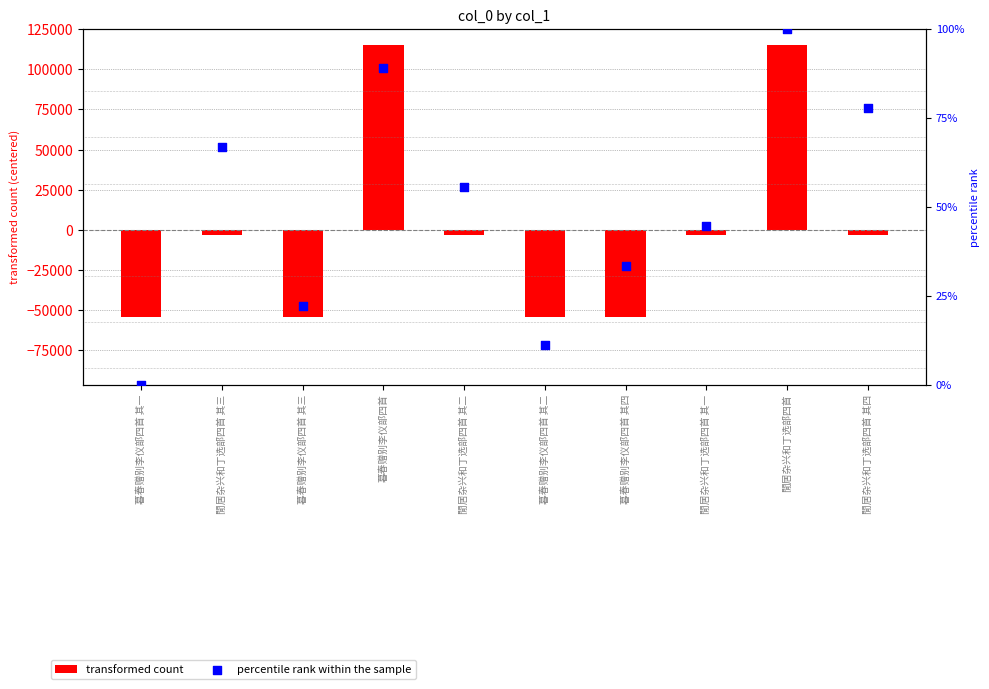

Which series has the largest Y range (max minus min)?

transformed count